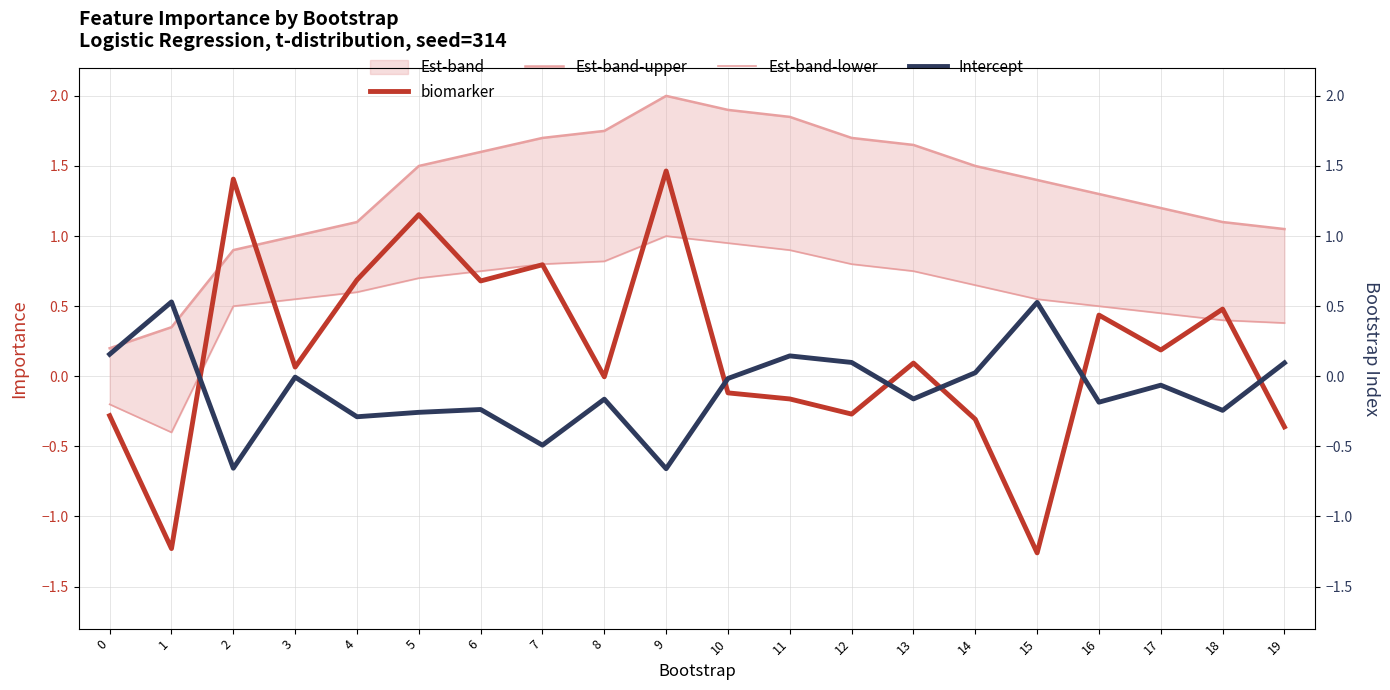

Reading left to right, extract all data points from this chart.

biomarker: -0.3	-1.2	1.4	0.1	0.7	1.2	0.7	0.8	-0.0	1.5	-0.1	-0.2	-0.3	0.1	-0.3	-1.3	0.4	0.2	0.5	-0.4
Est-band-upper: 0.2	0.3	0.9	1.0	1.1	1.5	1.6	1.7	1.8	2.0	1.9	1.9	1.7	1.6	1.5	1.4	1.3	1.2	1.1	1.1
Est-band-lower: -0.2	-0.4	0.5	0.6	0.6	0.7	0.8	0.8	0.8	1.0	0.9	0.9	0.8	0.8	0.7	0.6	0.5	0.5	0.4	0.4
Intercept: 0.2	0.5	-0.7	-0.0	-0.3	-0.3	-0.2	-0.5	-0.2	-0.7	-0.0	0.1	0.1	-0.2	0.0	0.5	-0.2	-0.1	-0.2	0.1